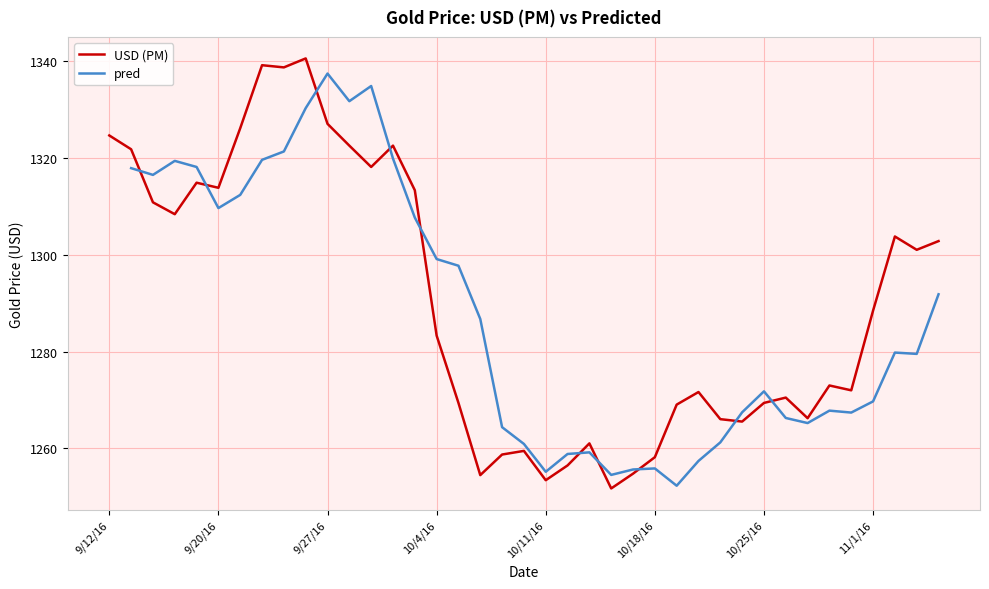

Count the number of categories in the chart.

39